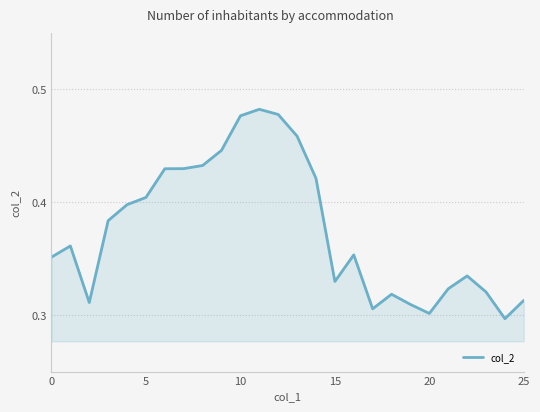

How many points are higher than both their immediate neighbors (excluding endpoints)?

5